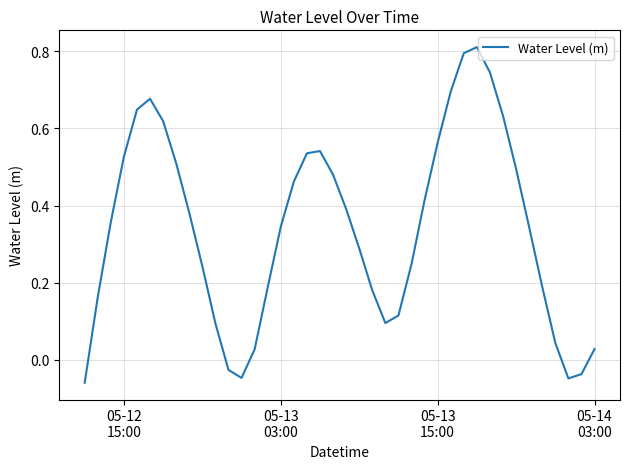

How many values exceed 0?

35